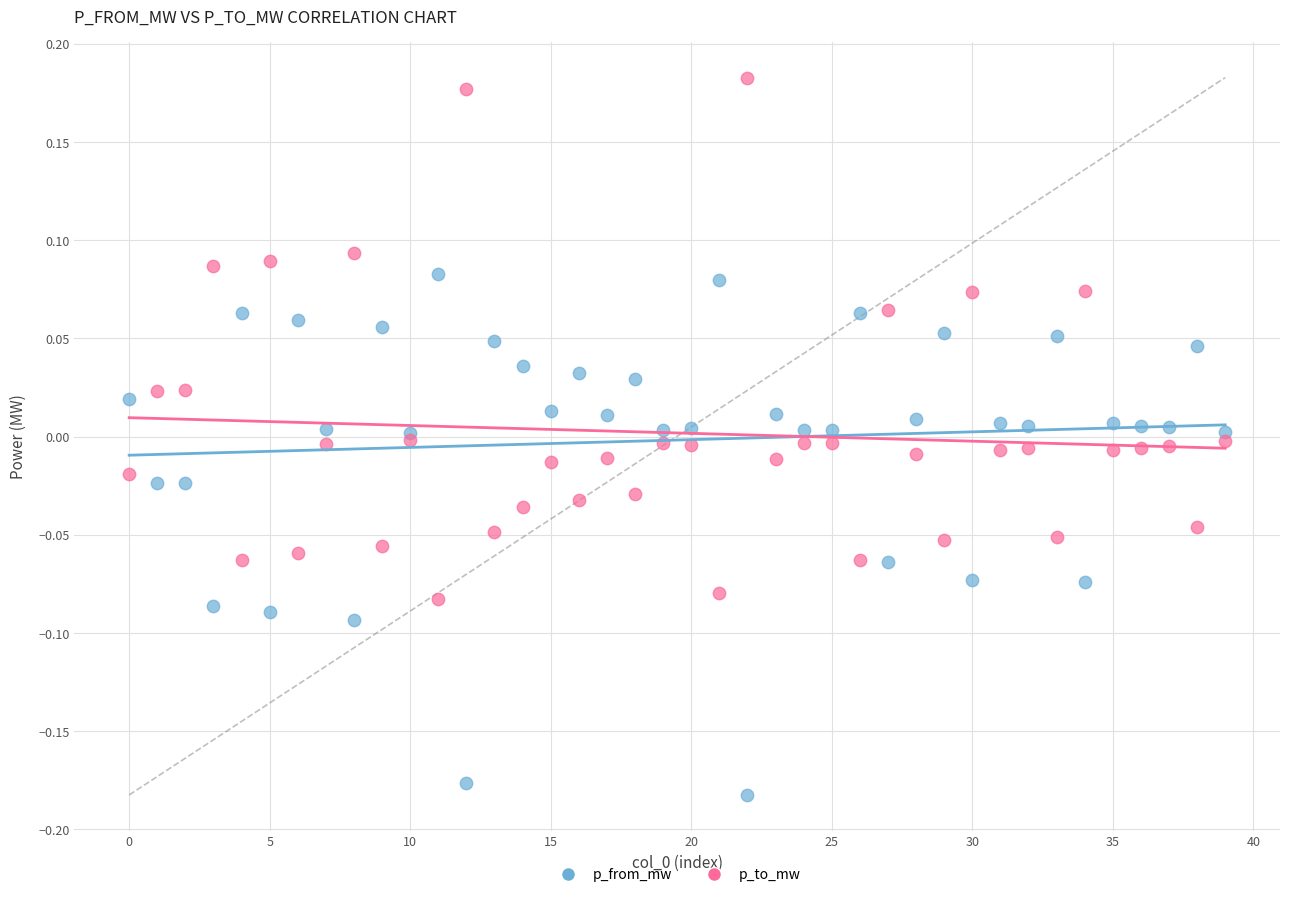

Which series reaches the maximum Y coordinate?

p_to_mw